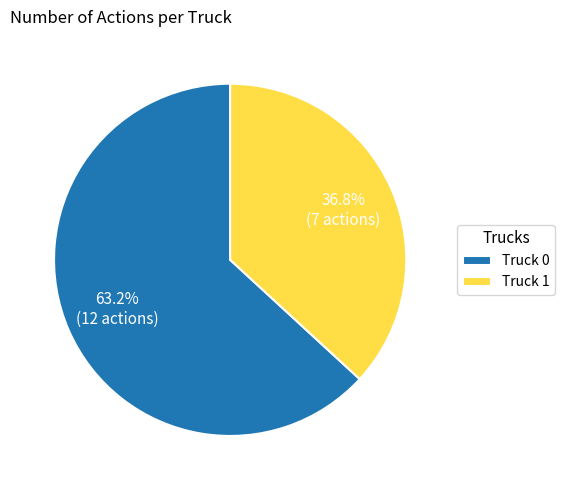

Which slice is the largest?

Truck 0